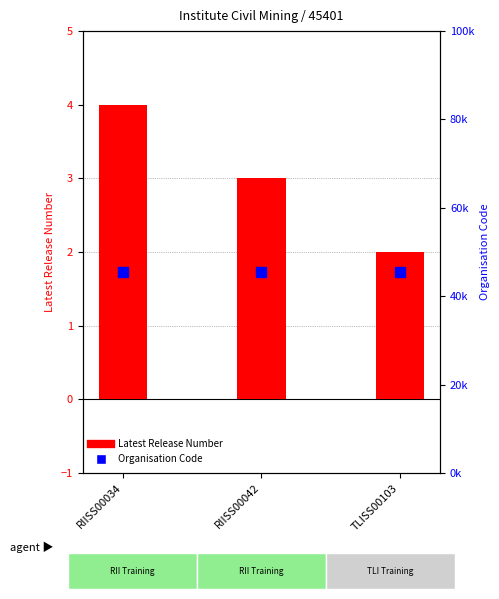

What are all the series names shown in the legend?

Latest Release Number, Organisation Code